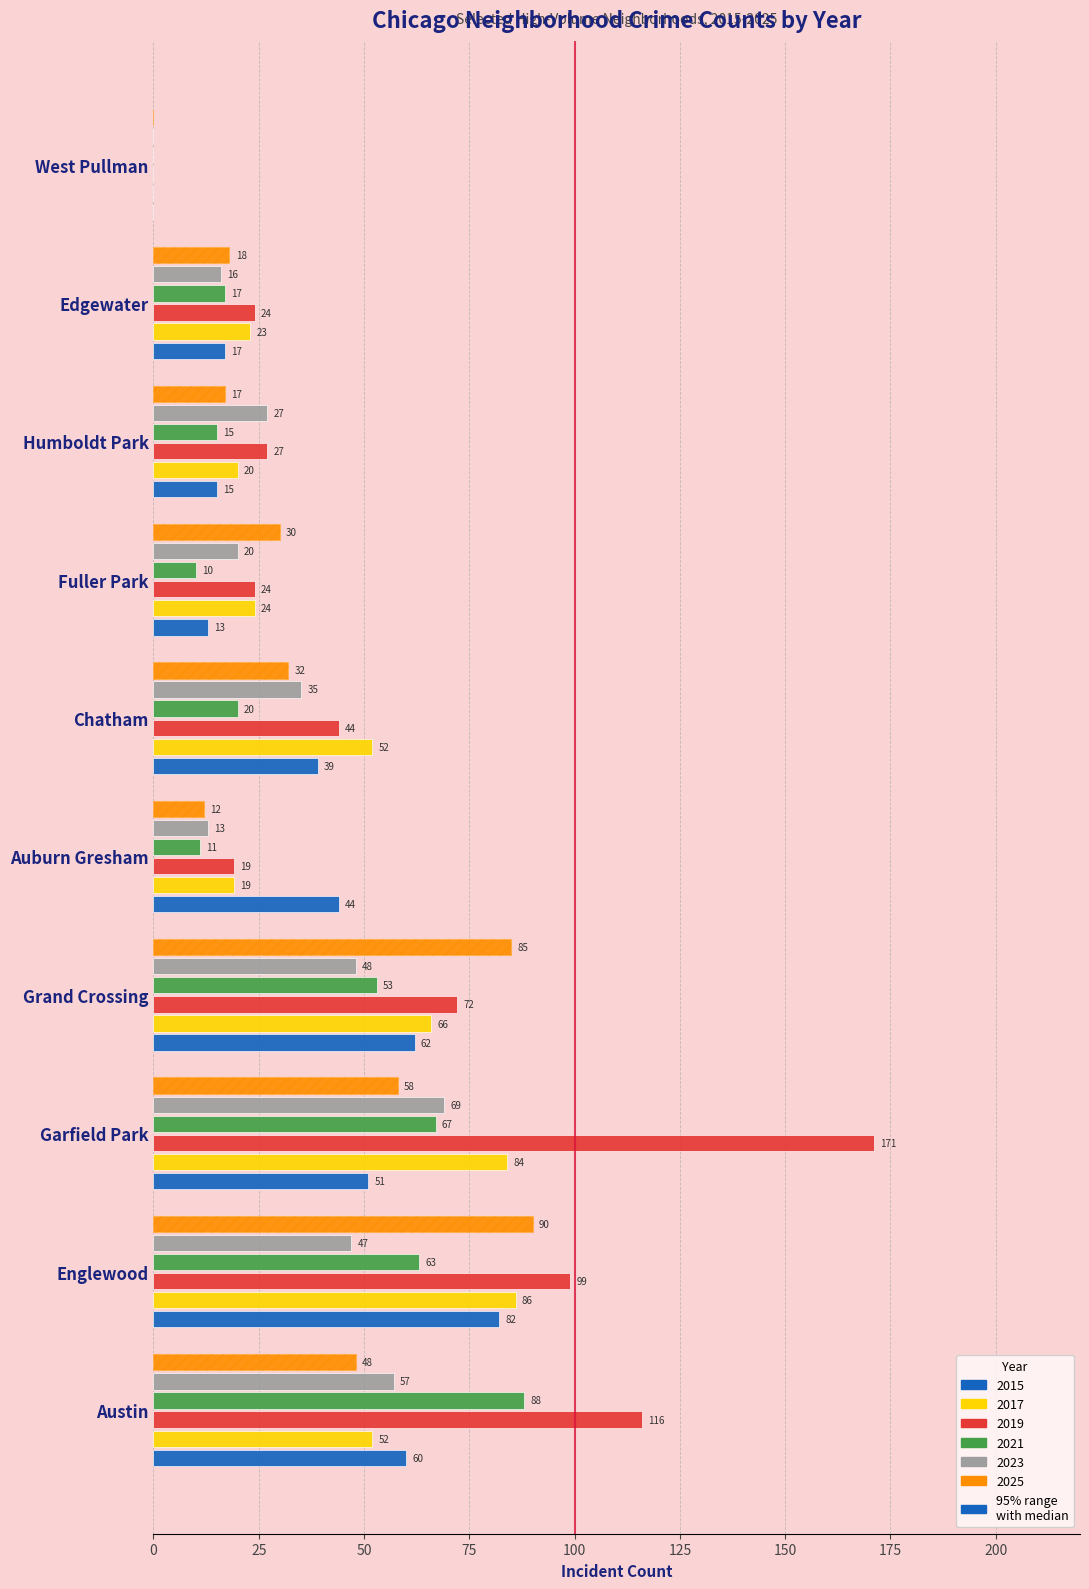

What is the value of the 2023 bar at the 4th from the left?

48